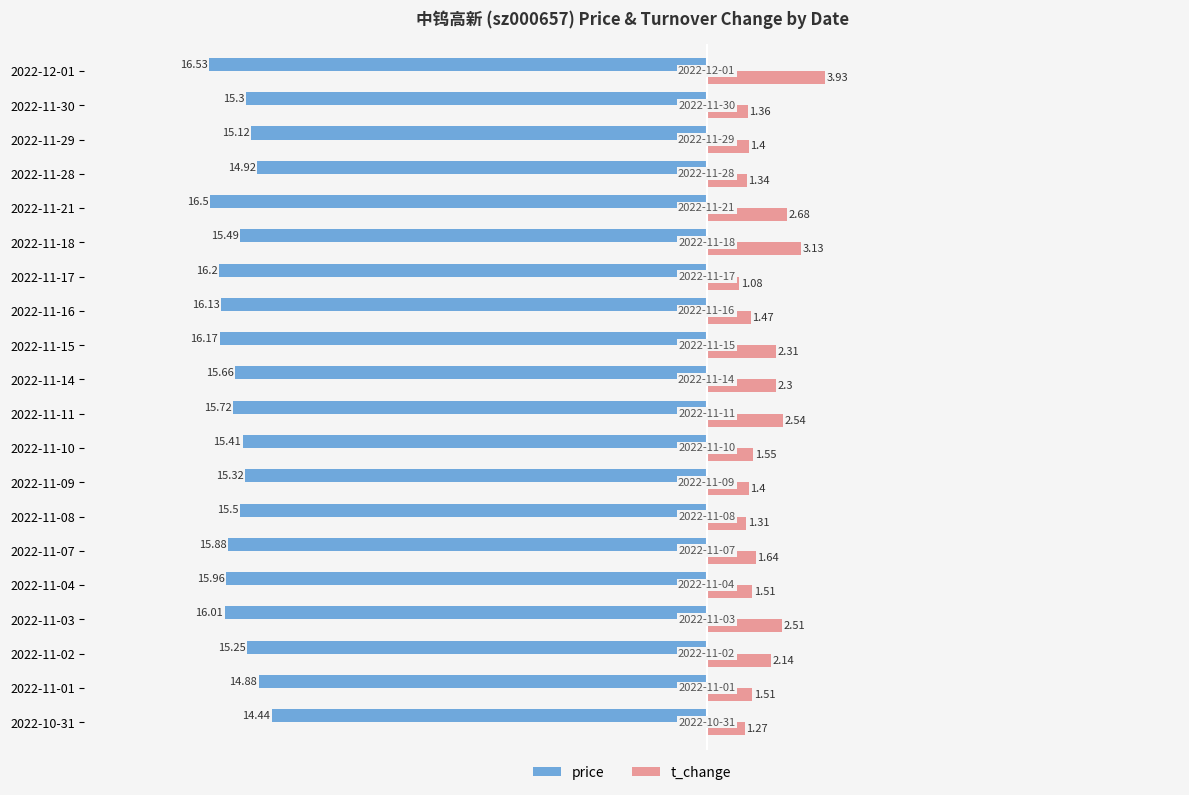

What is the total value across all series at 2022-10-31?

-13.2